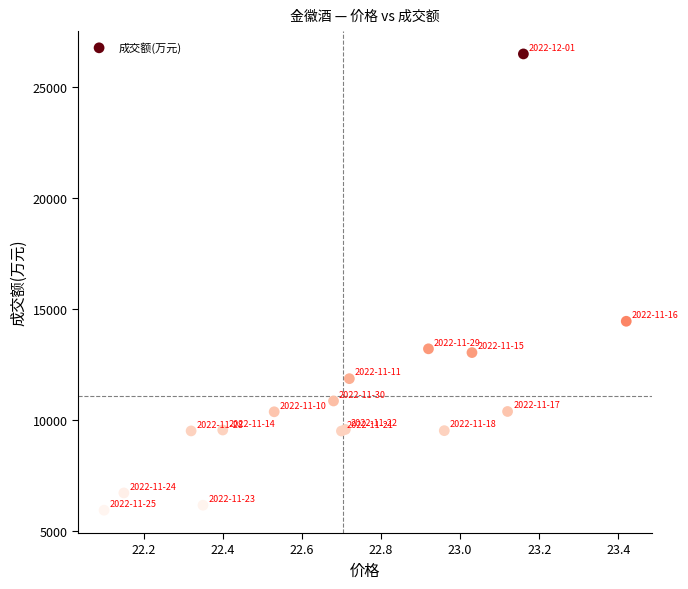

What Y value in the scatter plot is closest to 16214?

14449